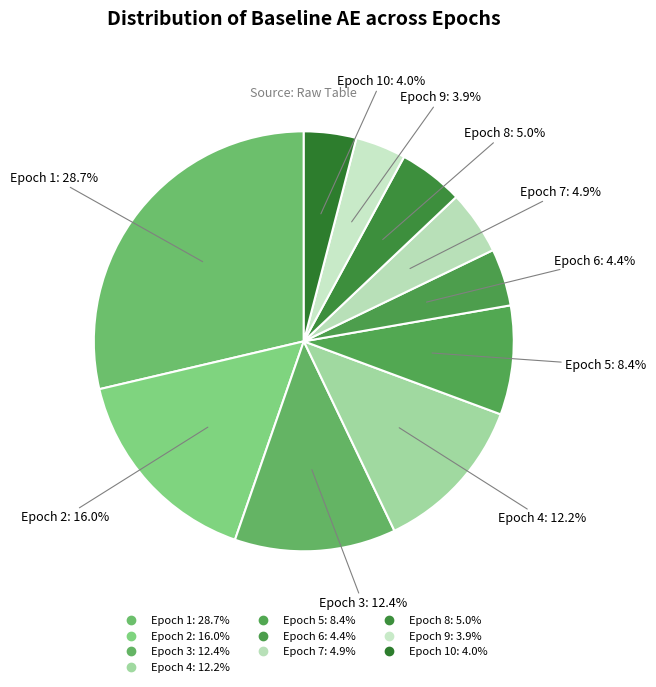

How many slices are in this pie chart?

10